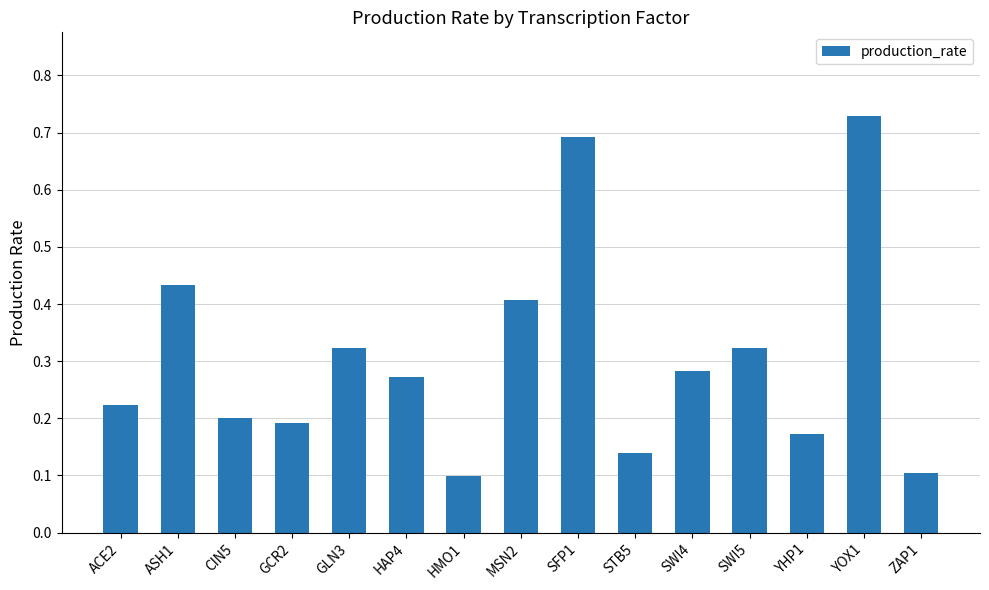

What is the difference between the maximum and minimum values?

0.6